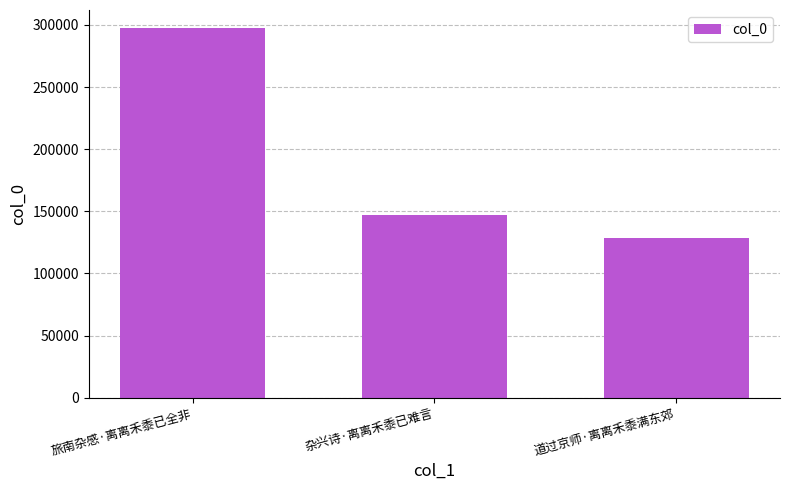

How many distinct data groups are displayed?

1